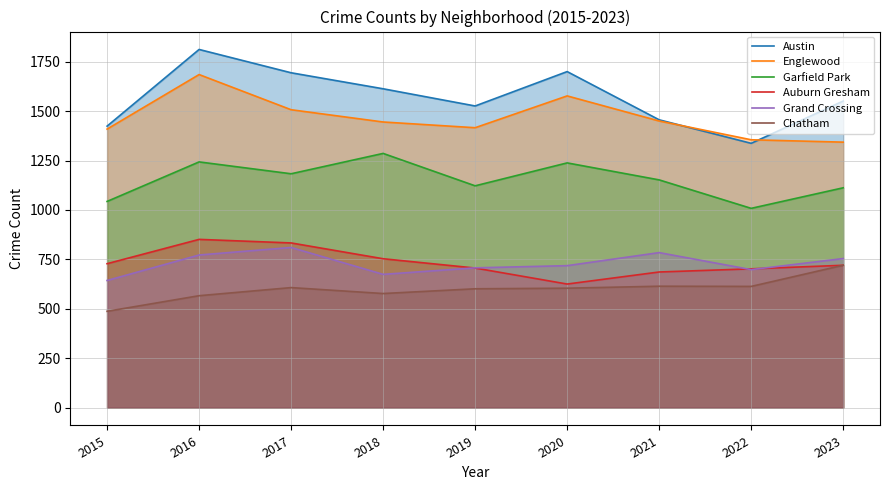

At which category does the chart reach its minimum across all series?

2015